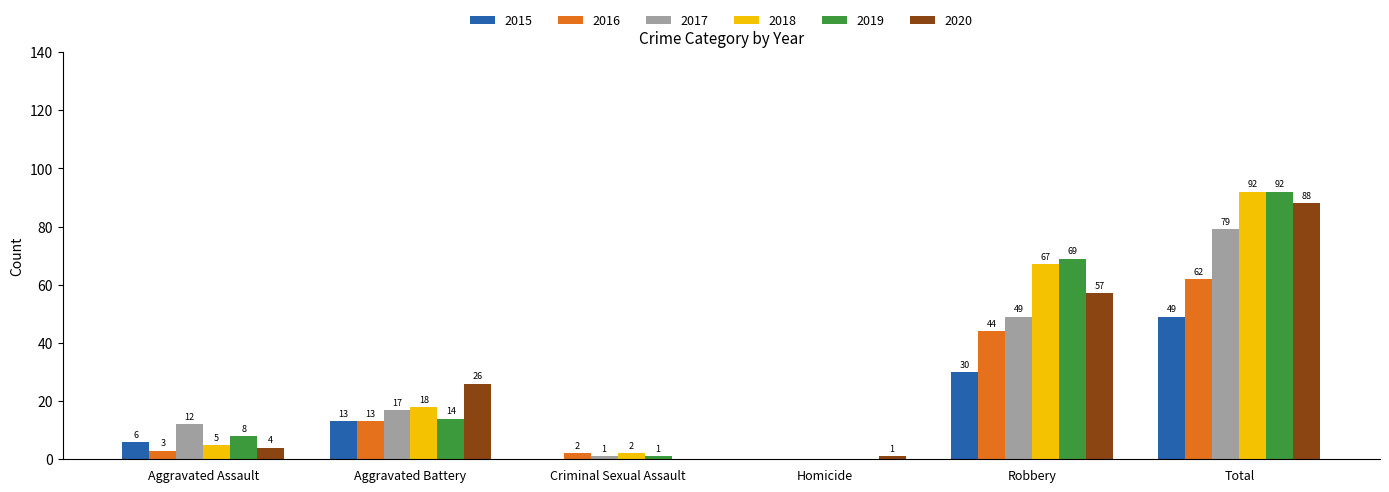

What is the total value across all series at Aggravated Battery?

101